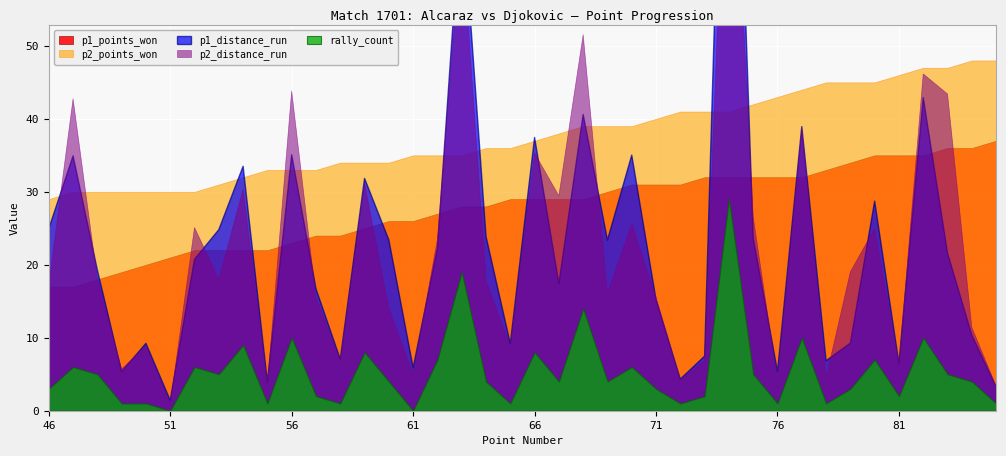

Rank the categories by rally_count value from lowest to highest.

51, 61, 49, 50, 55, 58, 65, 72, 76, 78, 85, 57, 73, 81, 46, 71, 79, 60, 64, 67, 69, 84, 48, 53, 75, 83, 47, 52, 70, 62, 80, 59, 66, 54, 56, 77, 82, 68, 63, 74